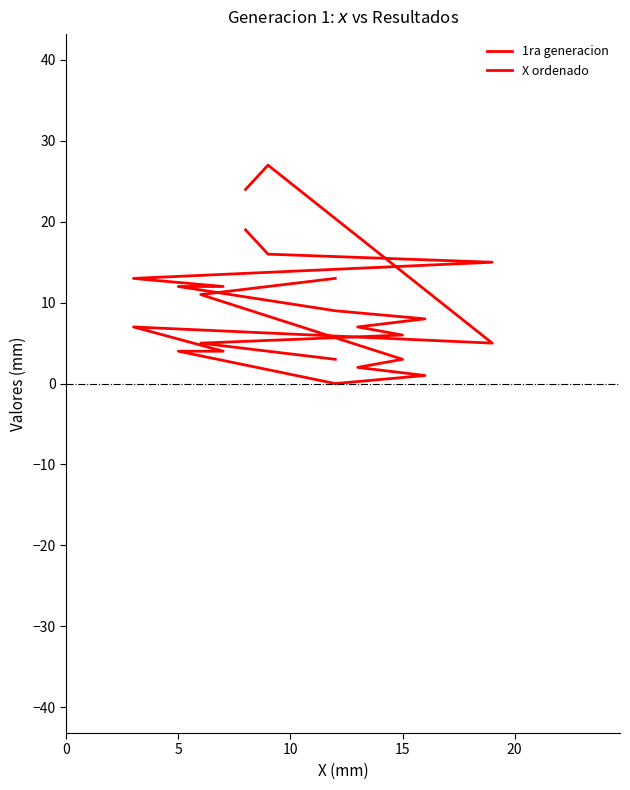

What is the difference between the second highest and minimum values in the 1ra generacion series?

24